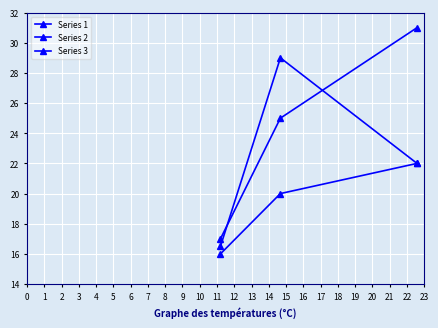

What is the lowest value of the Series 2 series?

17.0